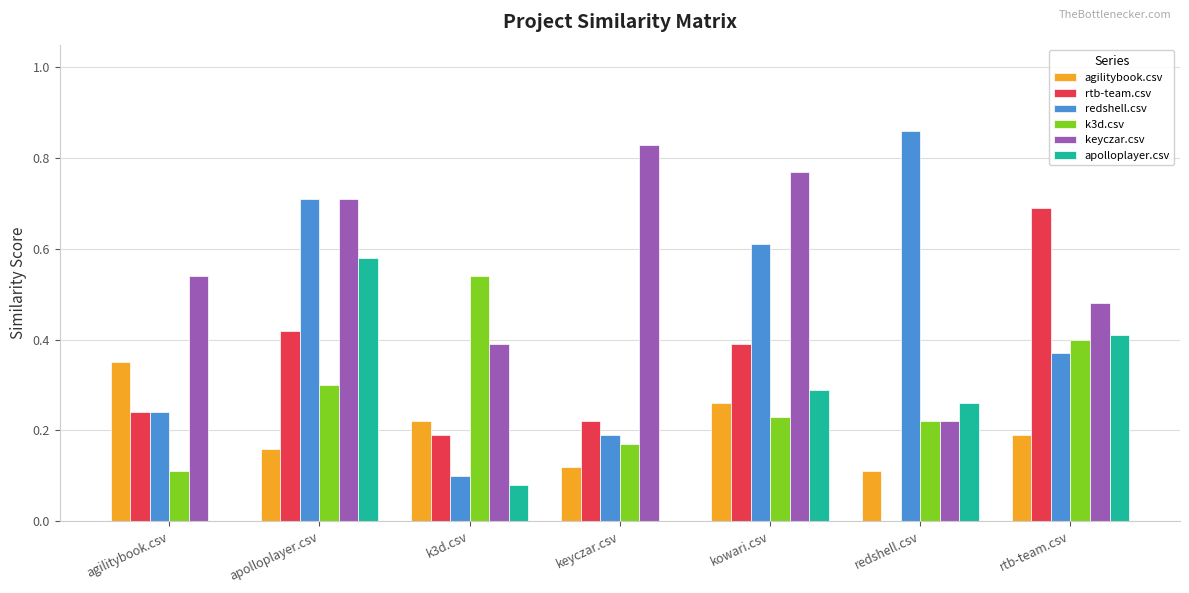

What is the maximum value for rtb-team.csv?

0.7